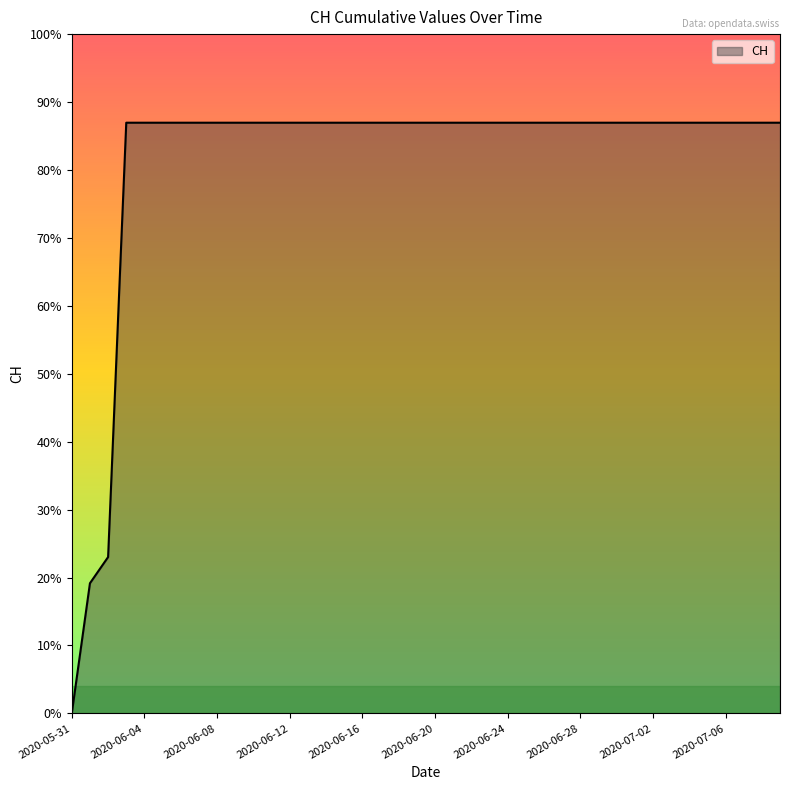

Does the chart display data point markers on the line(s)?

No